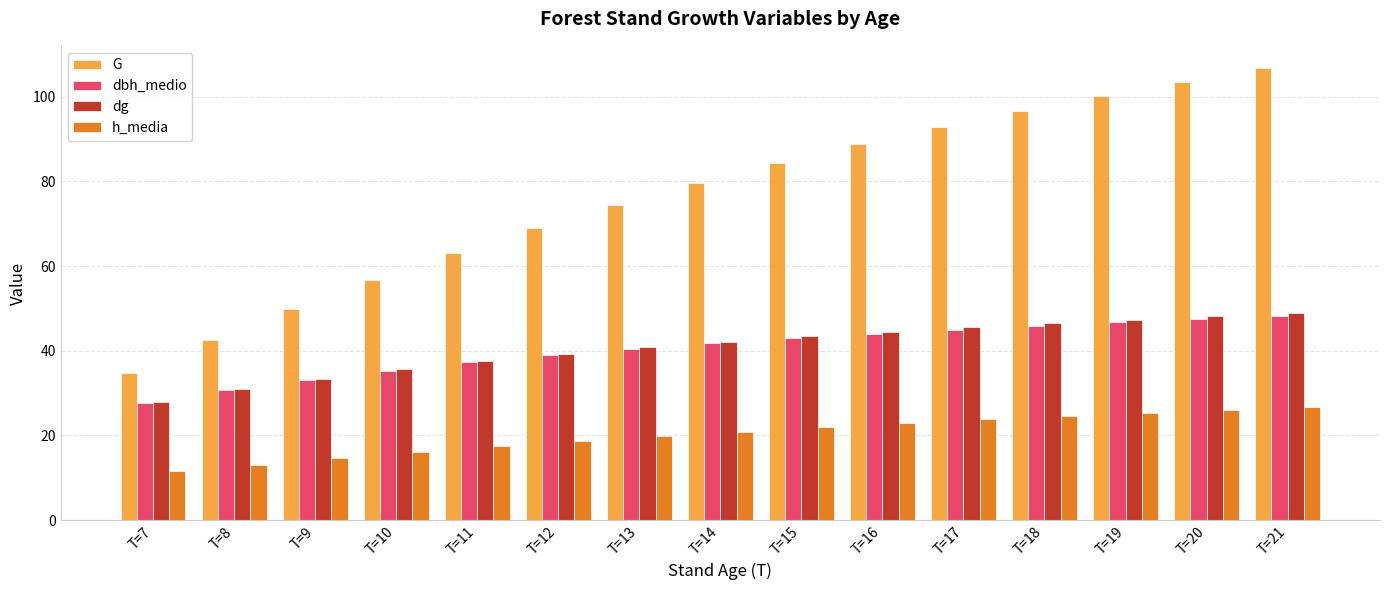

What is the approximate value of dg at T=9?

33.4